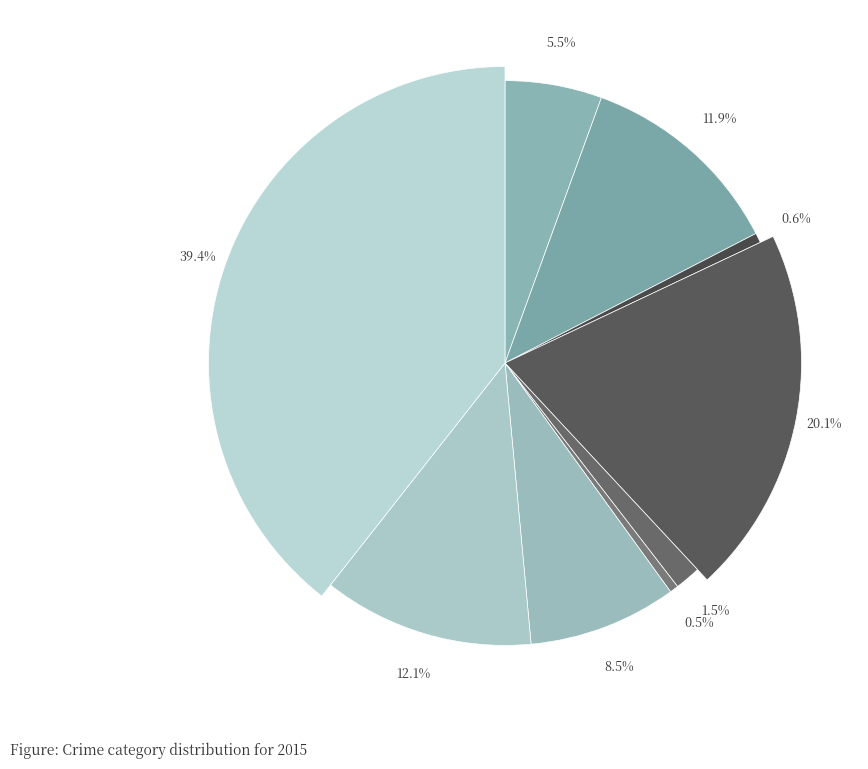

To the nearest percent, what is the difference between the largest and smallest slice percentages?

39%